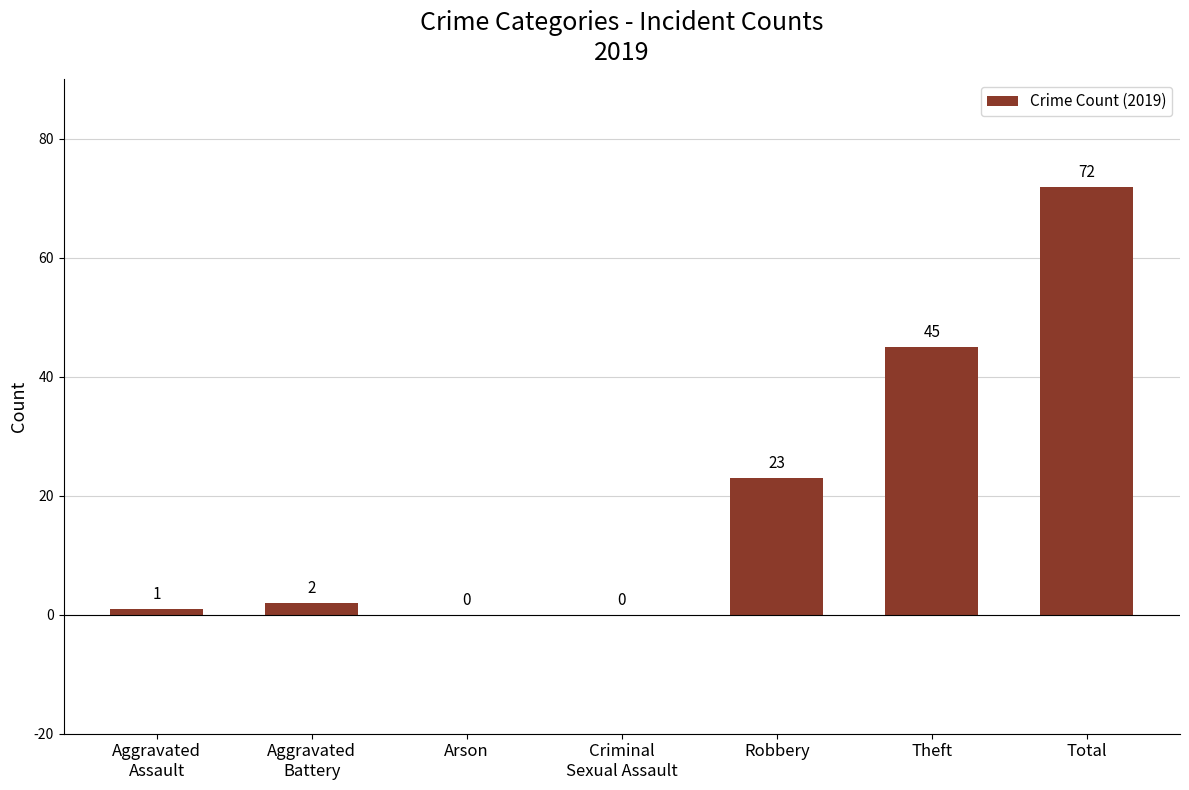

Is it true that the value at Total is 72?

True